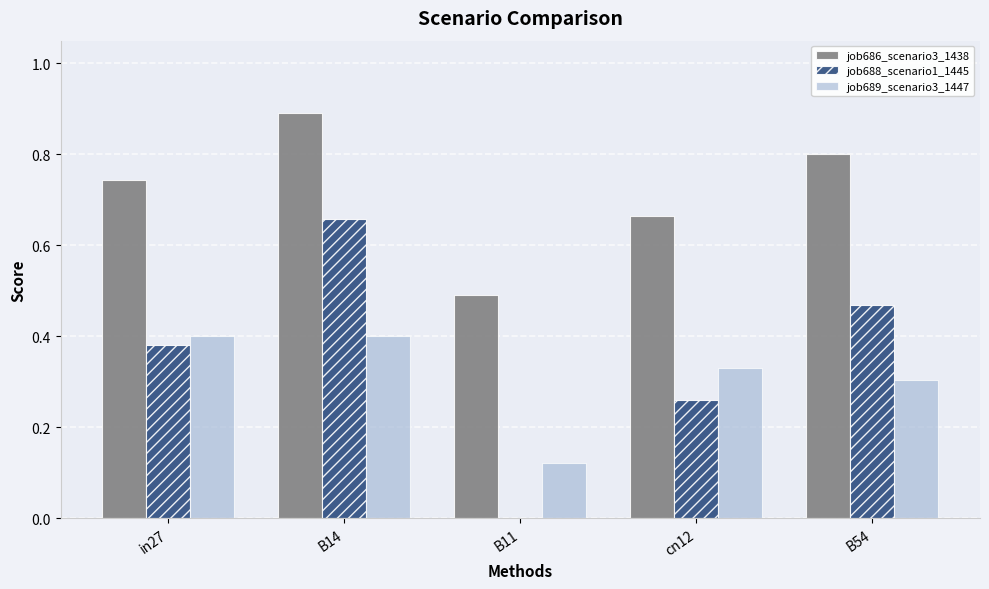

Is the value of job686_scenario3_1438 at B14 greater than the value of job689_scenario3_1447 at B54?

Yes